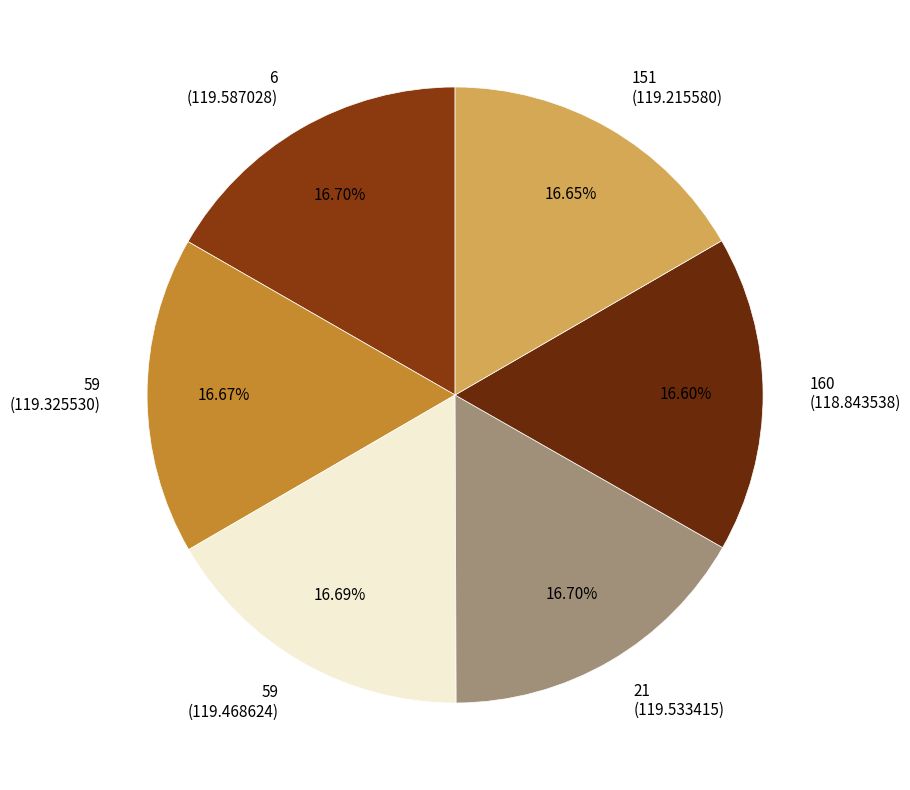

Does 21 (119.533415) represent more than half of the total?

No